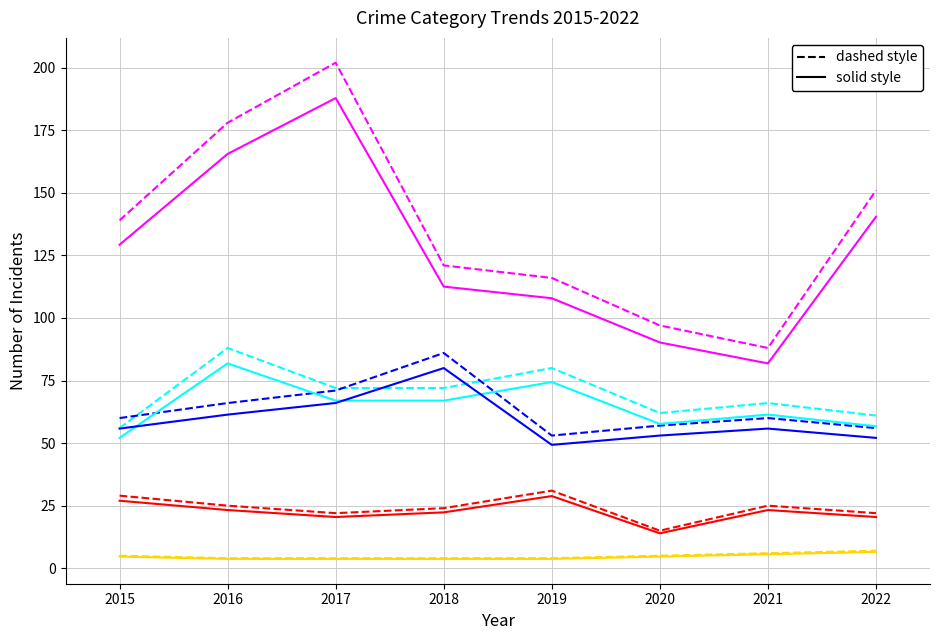

What is the total value across all series at 2015?

557.8